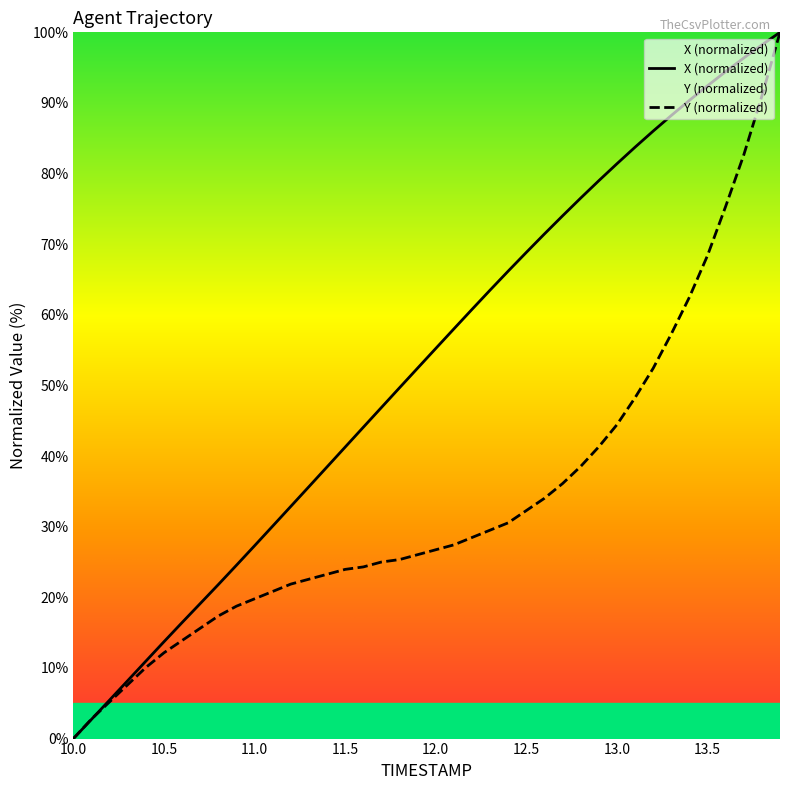

List the series in order of their peak value, lowest first.

X, Y